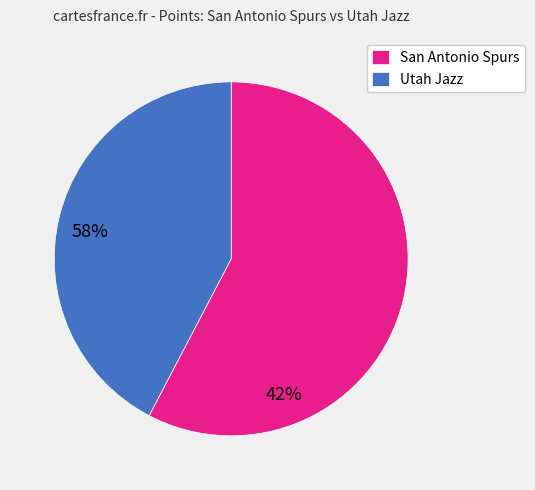

Rank the categories by value from lowest to highest.

Utah Jazz, San Antonio Spurs